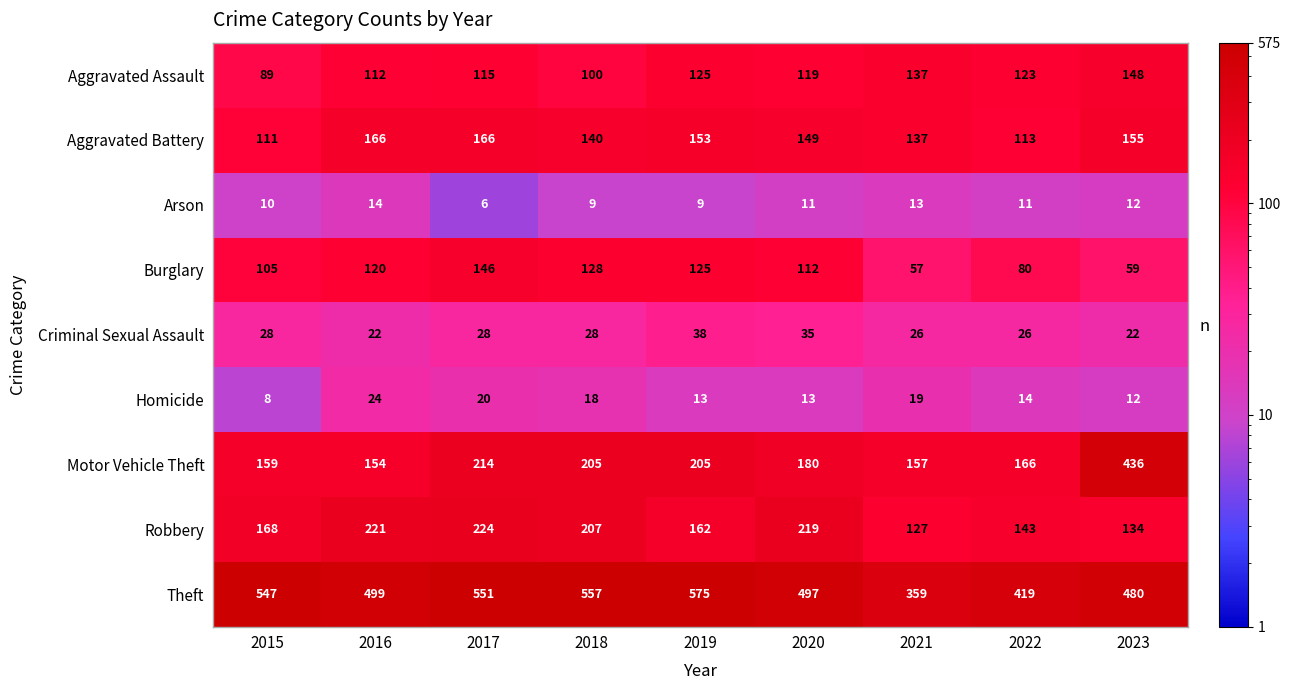

What is the highest value of the Motor Vehicle Theft series?

436